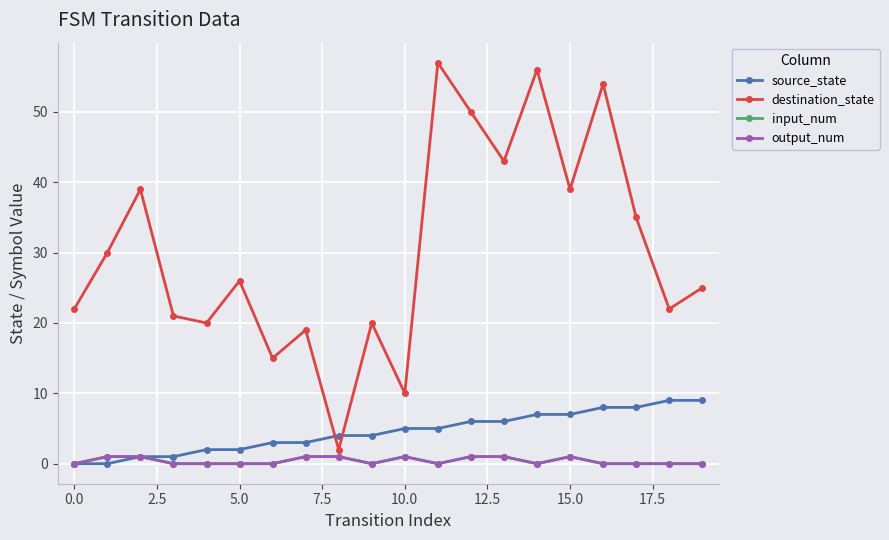

What are all the series names shown in the legend?

source_state, destination_state, input_num, output_num